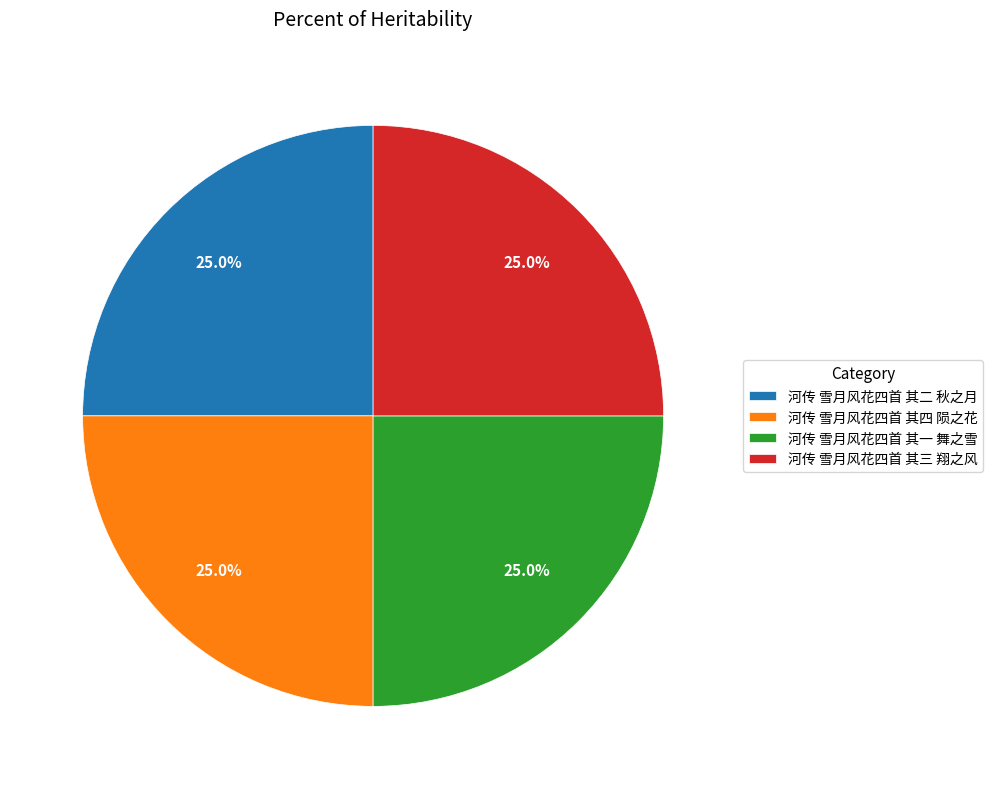

True or false: 河传 雪月风花四首 其三 翔之风 accounts for 33% of the total.

False